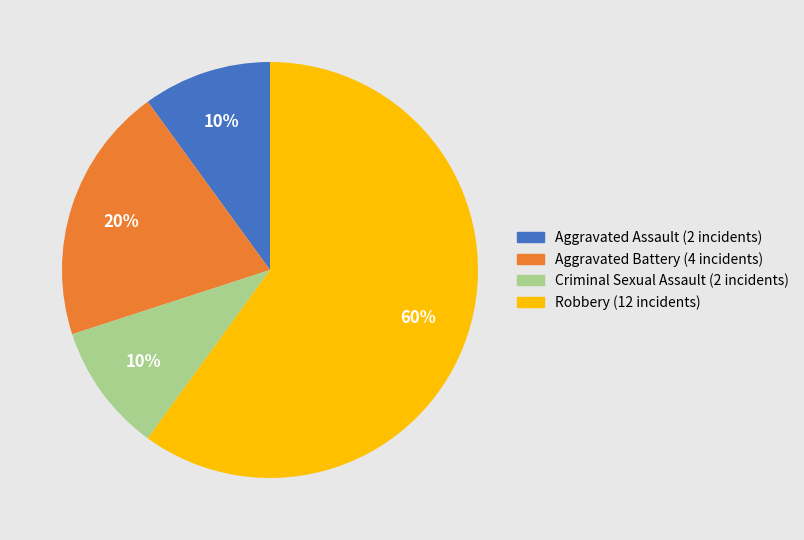

How many segments does this pie chart have?

4